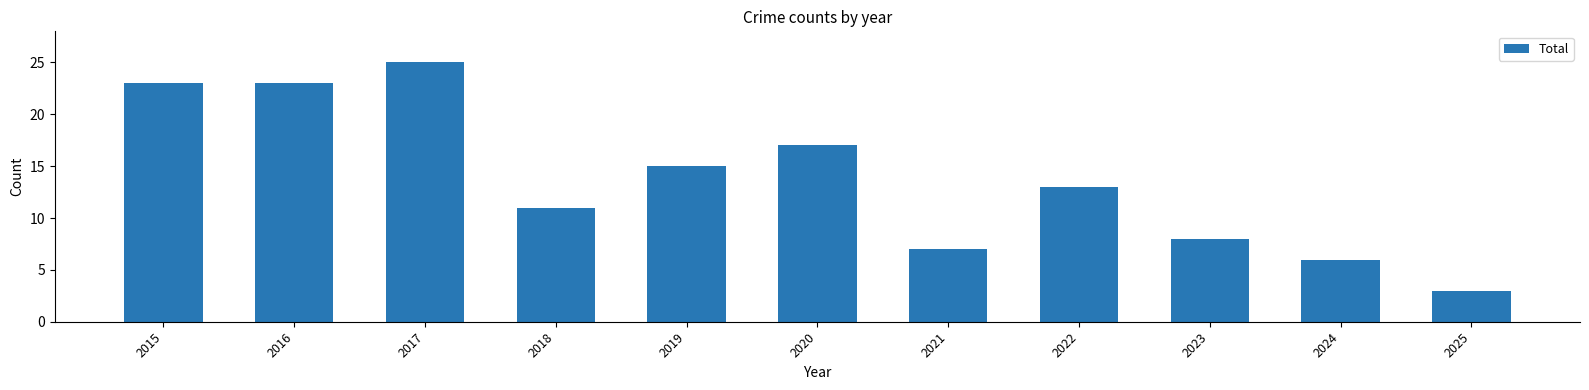

What is the value of the 2nd bar from the left?

23